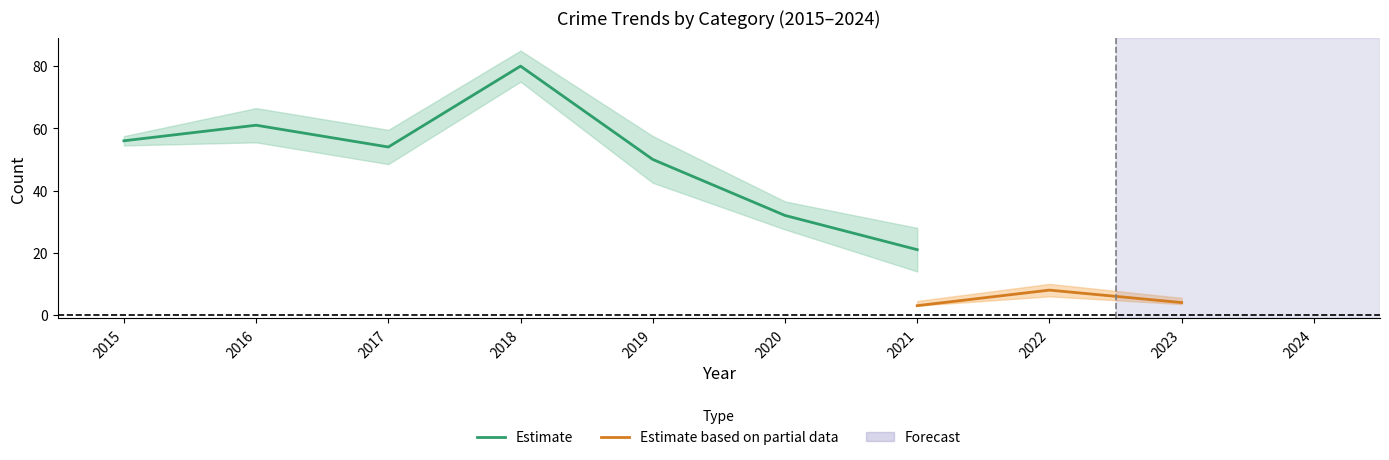

Which category has the lowest value in the Estimate series?

2021